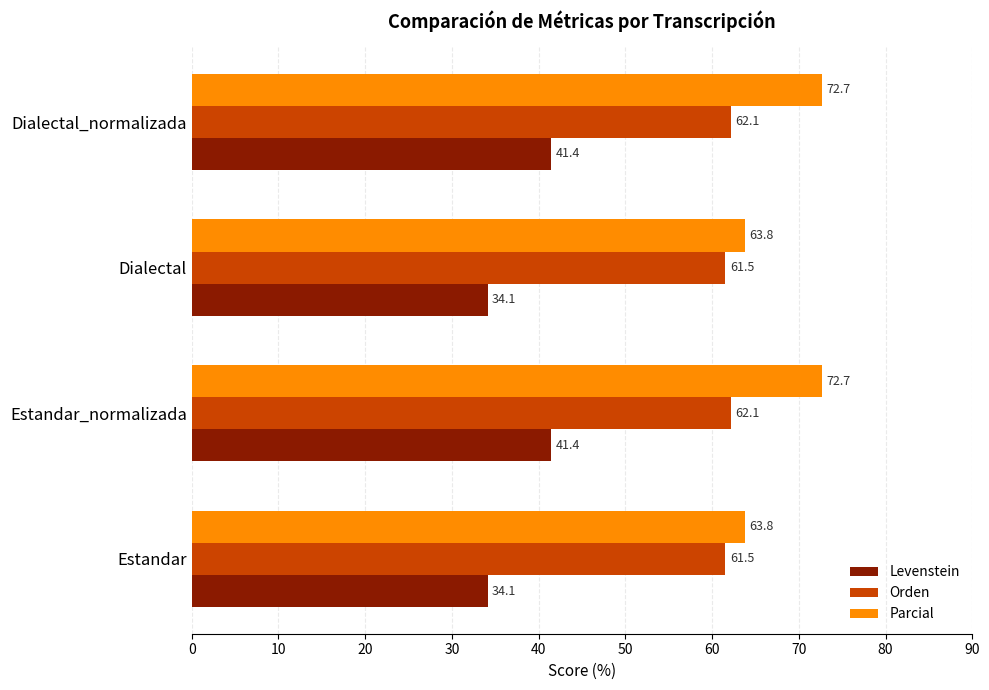

Which series has the widest spread of values?

Parcial